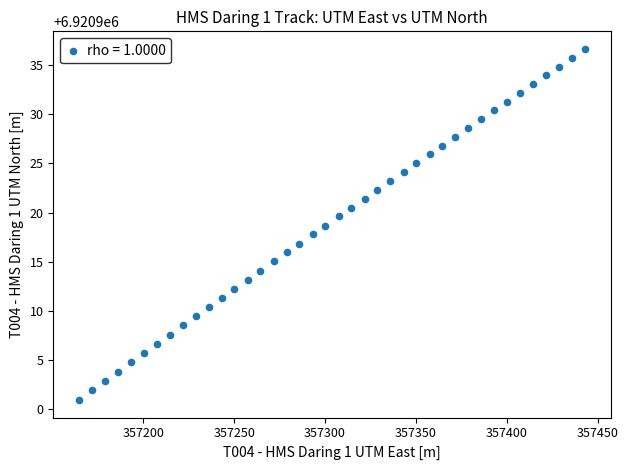

What is the range of X values (max minus min)?

278.8